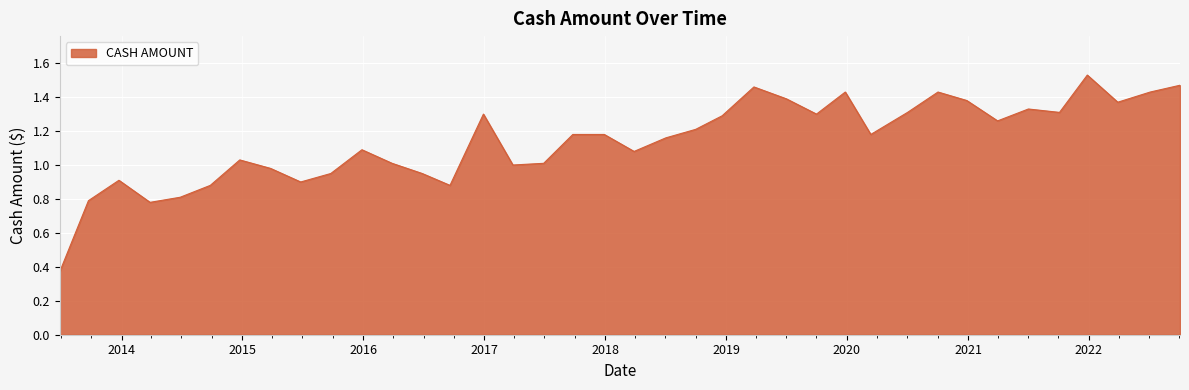

Does the chart have visible grid lines?

Yes